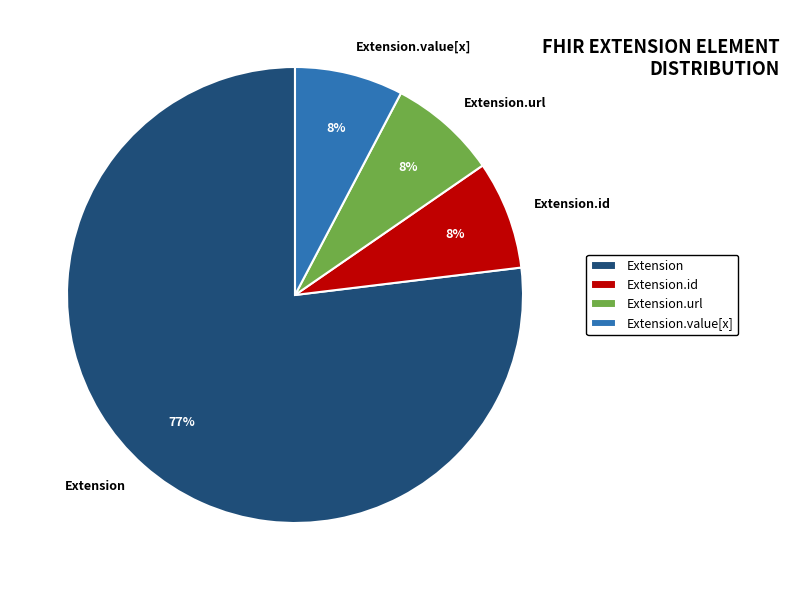

Combined, do Extension.value[x] and Extension.id account for over 50%?

No